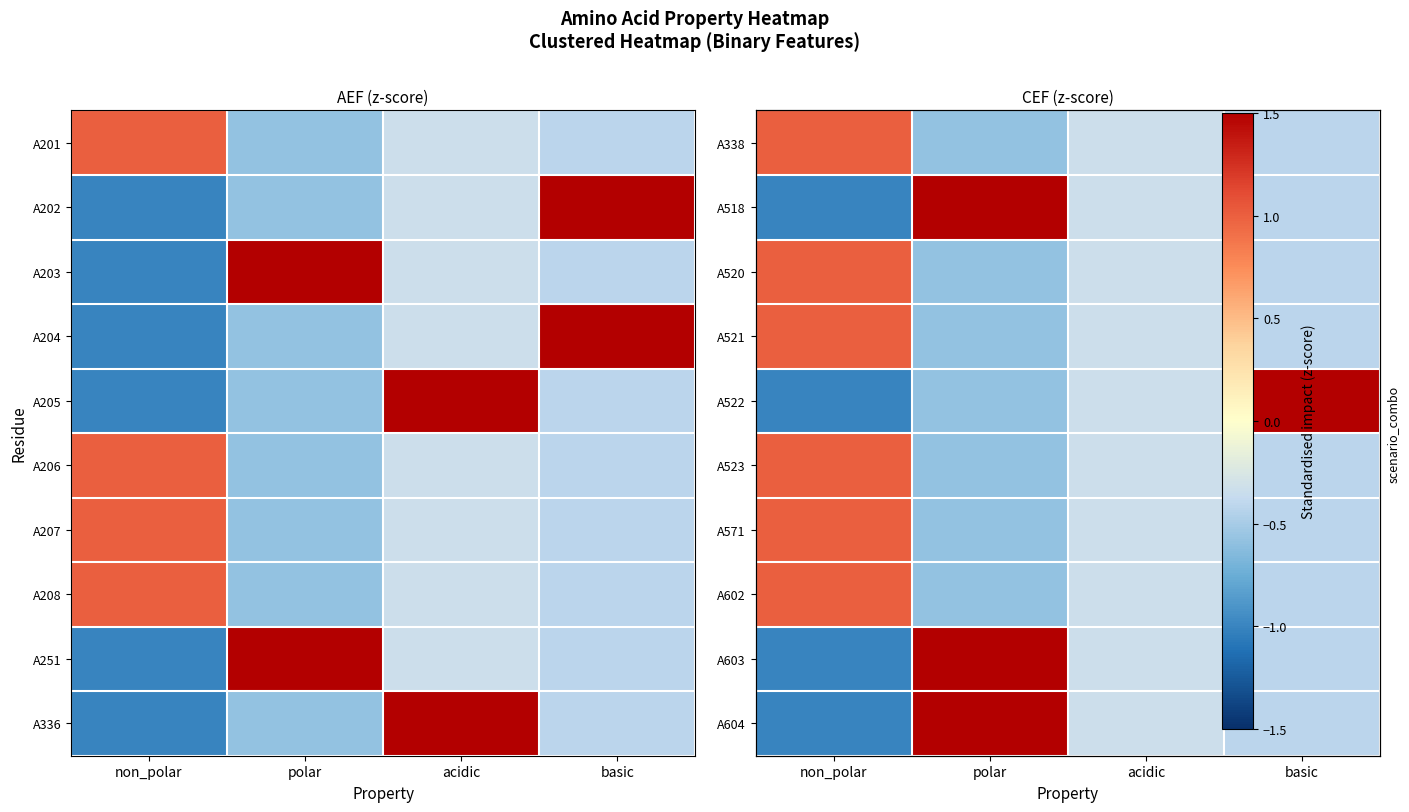

Count the number of categories in the chart.

4